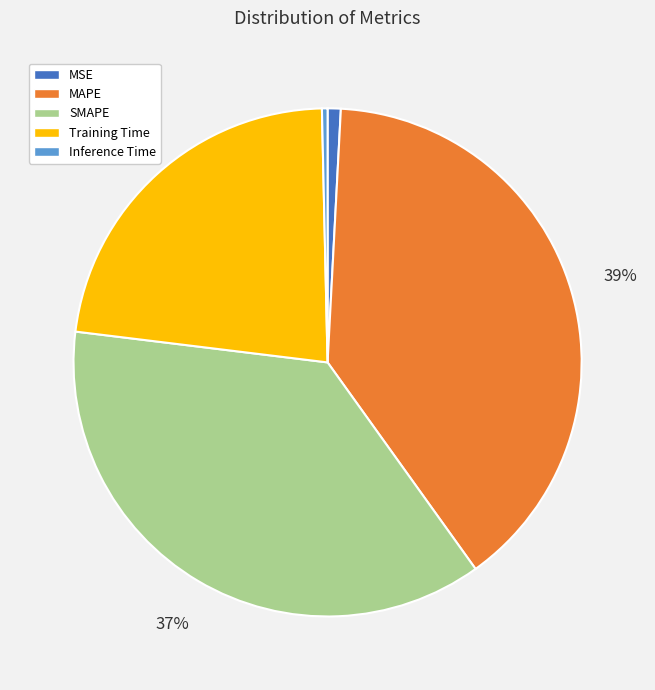

Which has a higher value, SMAPE or Inference Time?

SMAPE